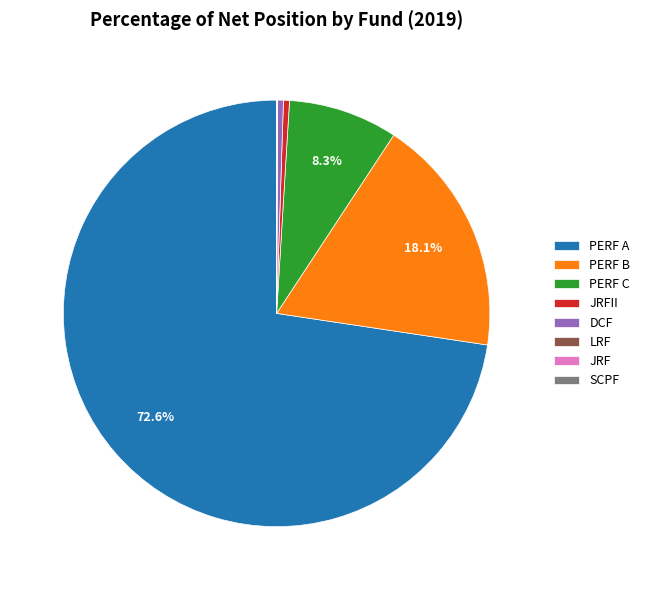

Do PERF C and PERF A together represent more than half of the pie?

Yes